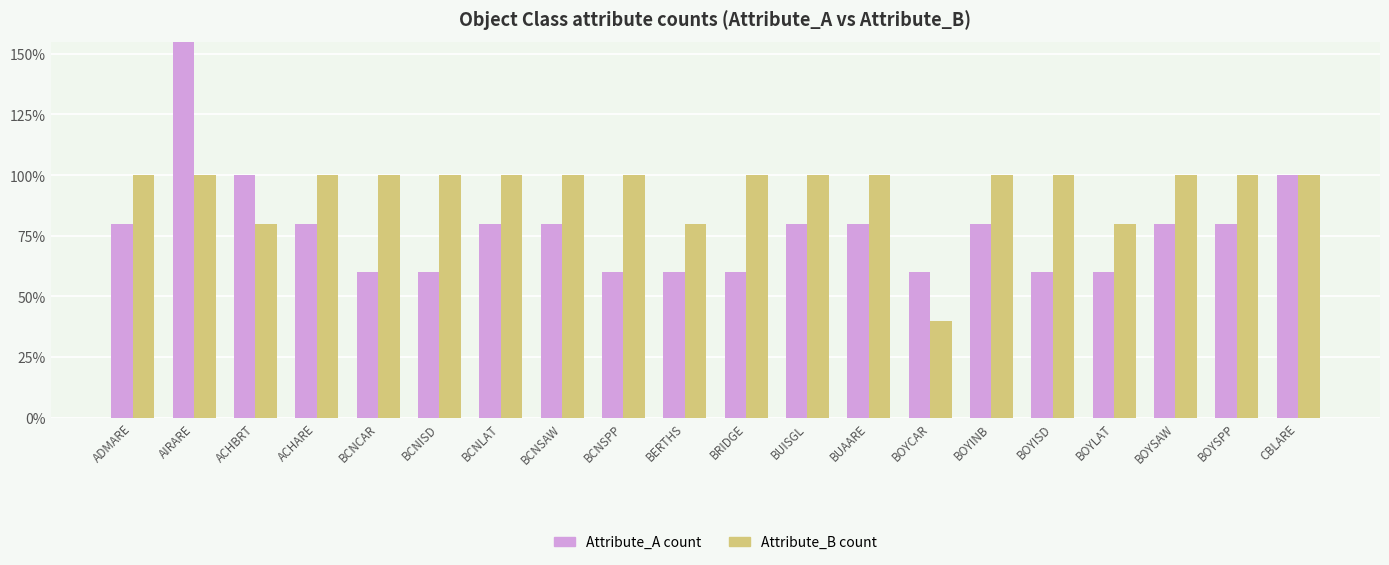

Reading right to left, list all the values displayed in this chart.

Attribute_A count: 100	80	80	60	60	80	60	80	80	60	60	60	80	80	60	60	80	100	160	80
Attribute_B count: 100	100	100	80	100	100	40	100	100	100	80	100	100	100	100	100	100	80	100	100